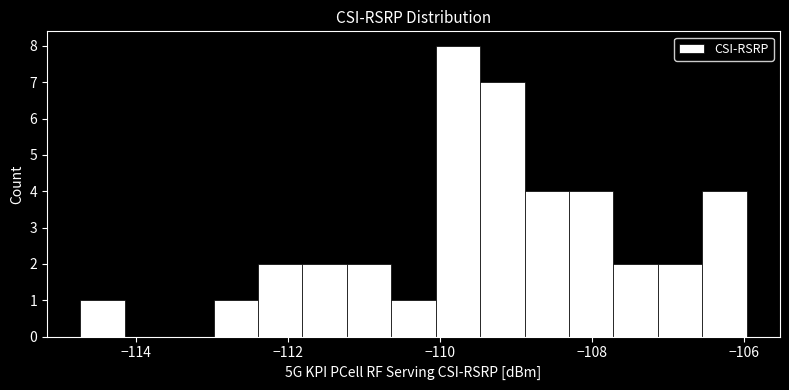

Around what value on the x-axis is the tallest bar? Give the approximate position of its centre, as read against the axis.

-109.8